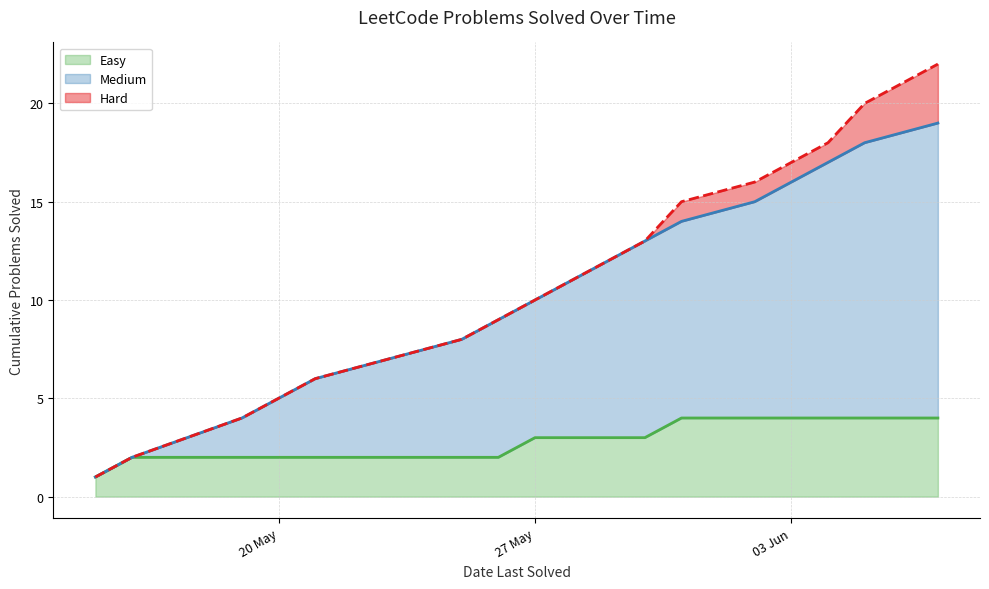

What is the spread (max minus min) of values at 19?

19